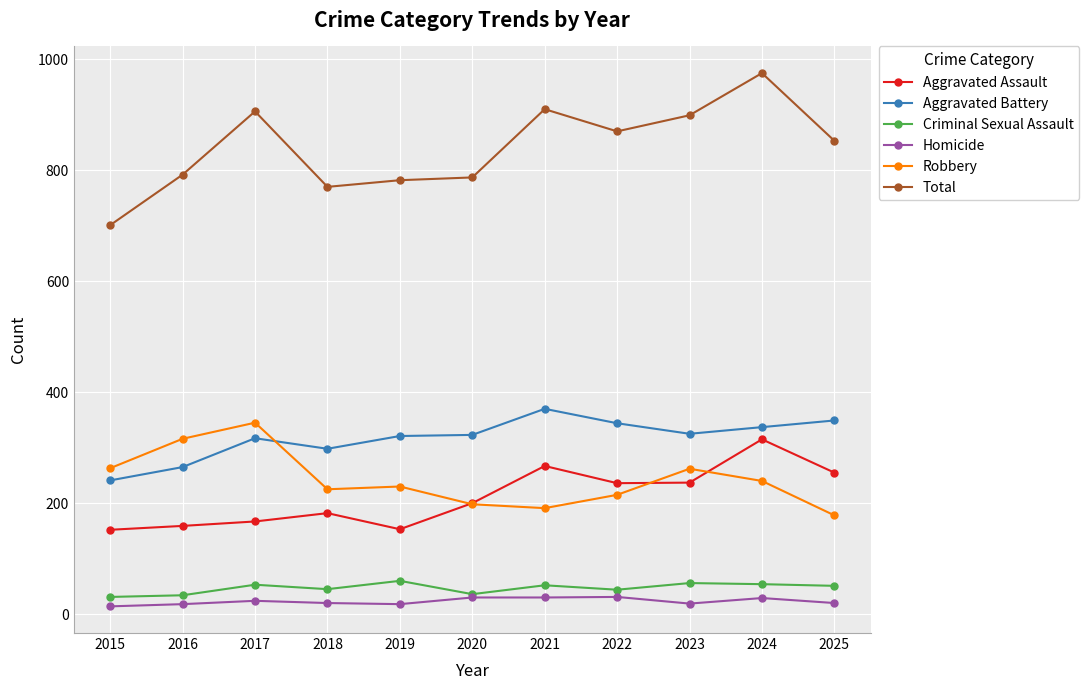

At which category does Total reach its first local valley?

2018